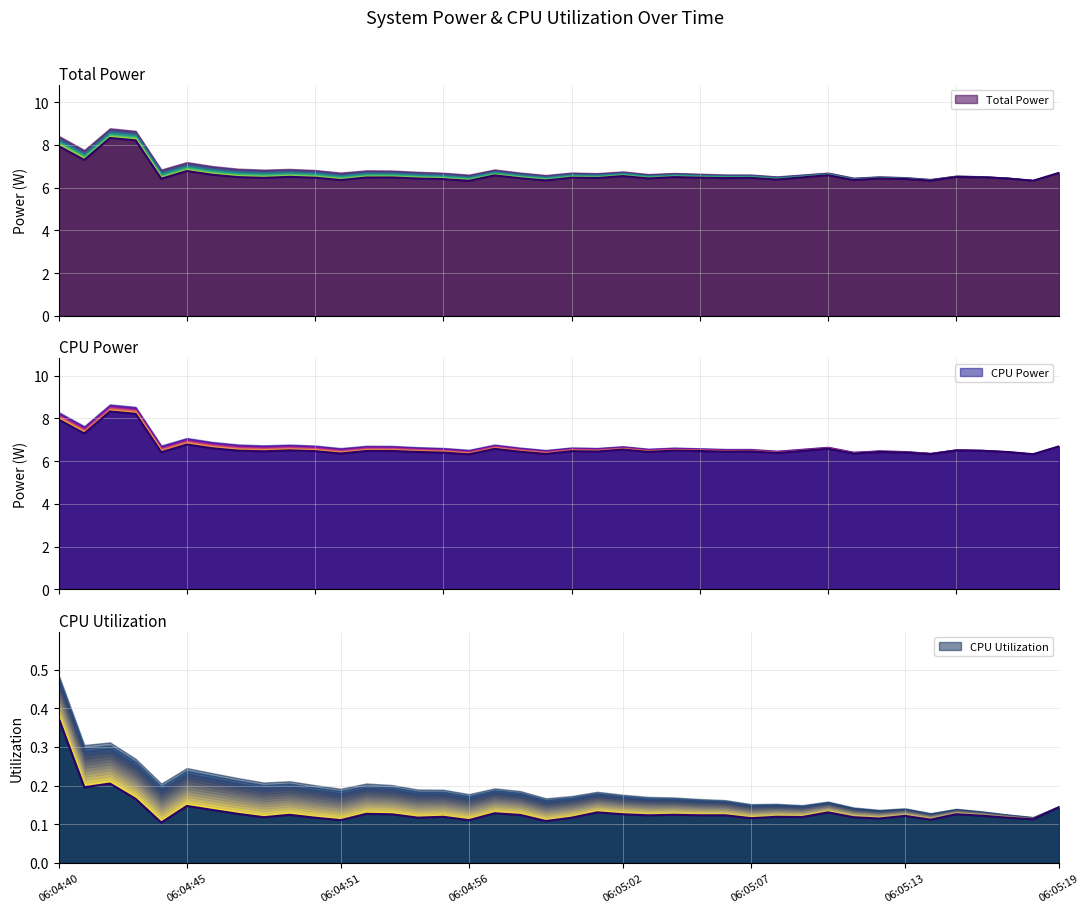

True or false: CPU Power and Total Power cross at least once.

False